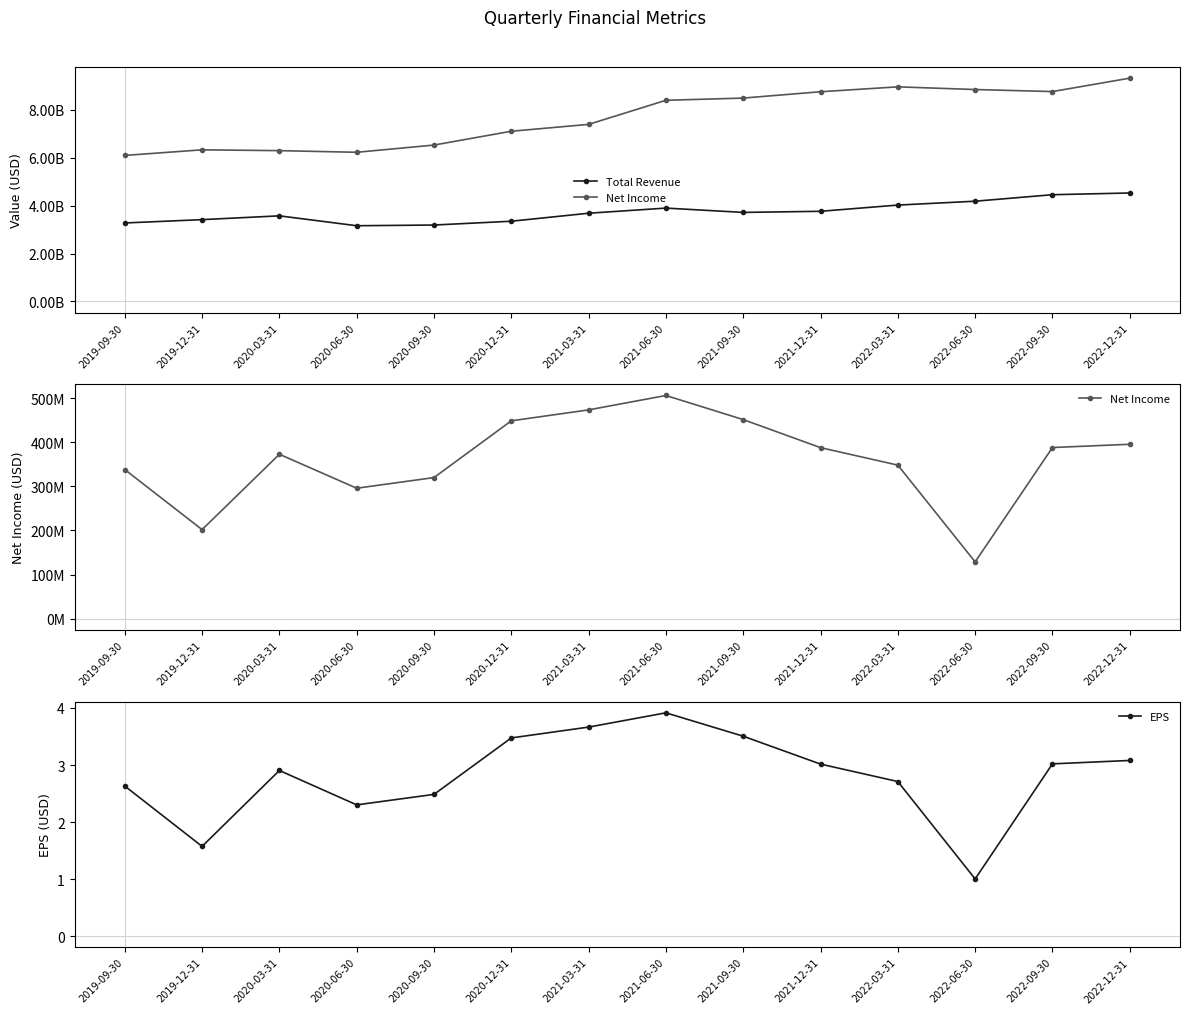

True or false: EPS and Total Revenue cross at least once.

False